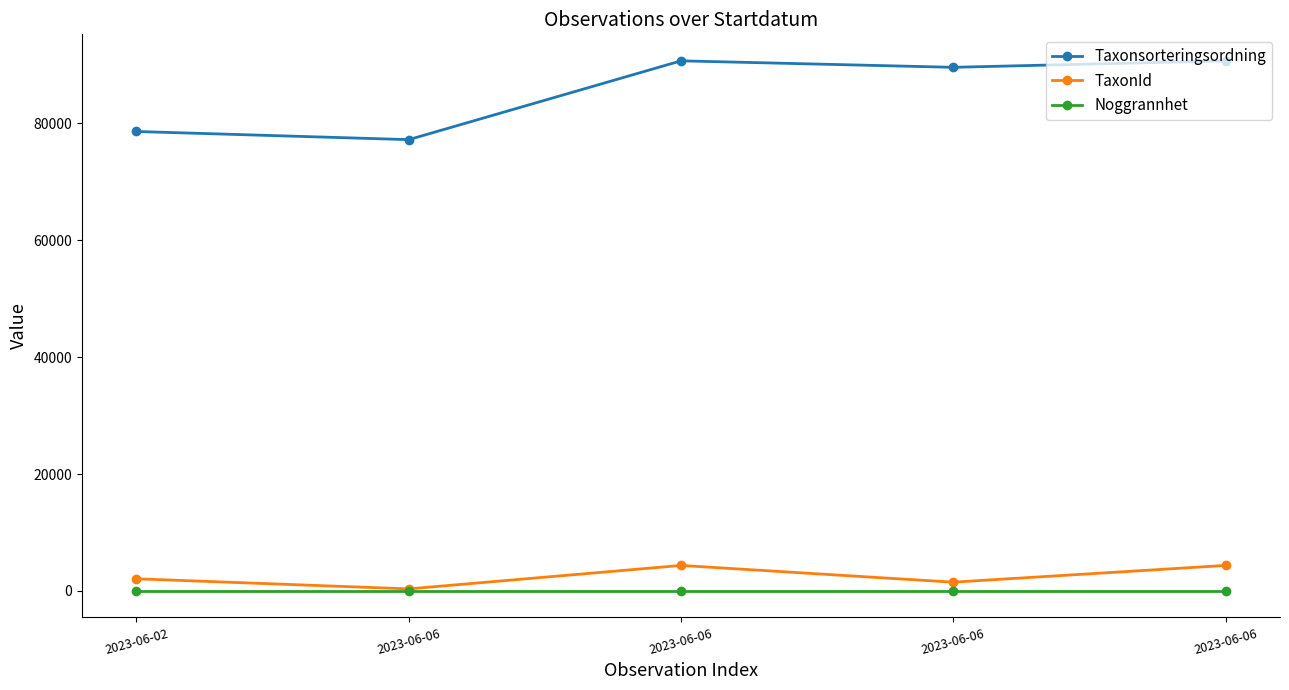

Which has a higher value, 2023-06-06 or 2023-06-06?

2023-06-06